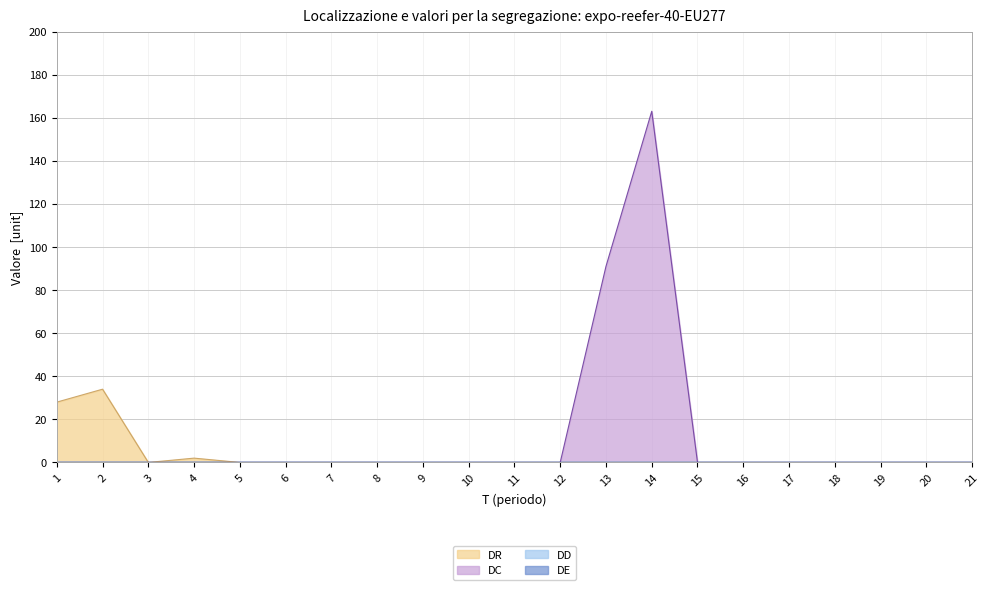

The value of DR at 5 is -17. True or false?

False